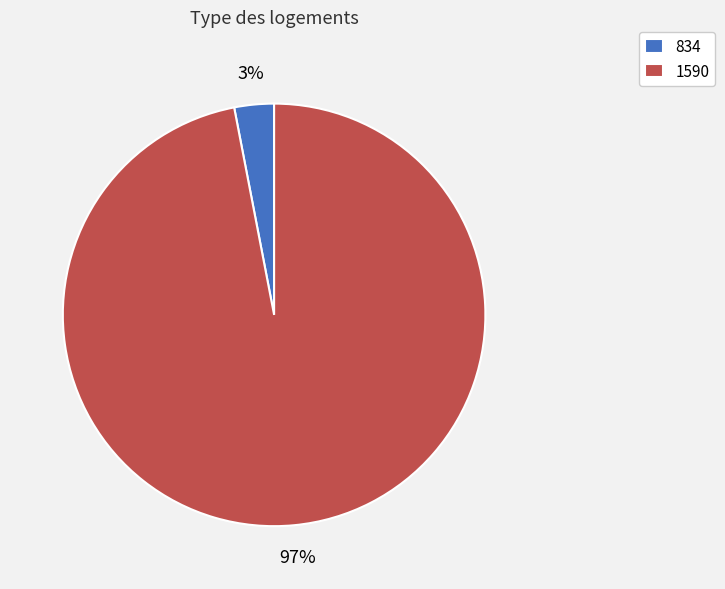

Is it true that 1590 is 97% of the pie?

True